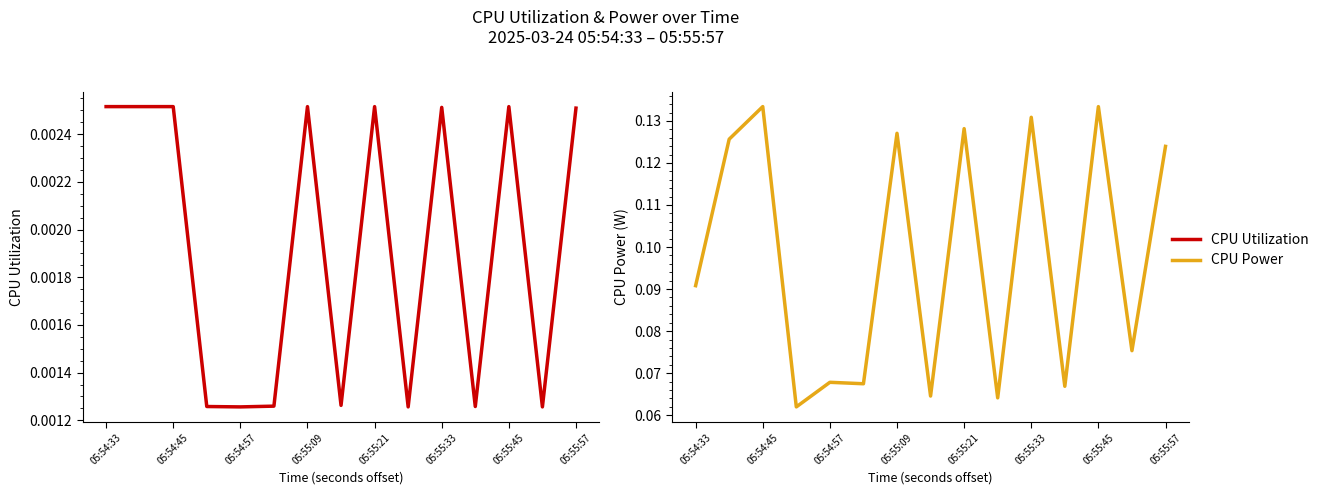

Read the CPU Power value at 05:55:09.

0.1